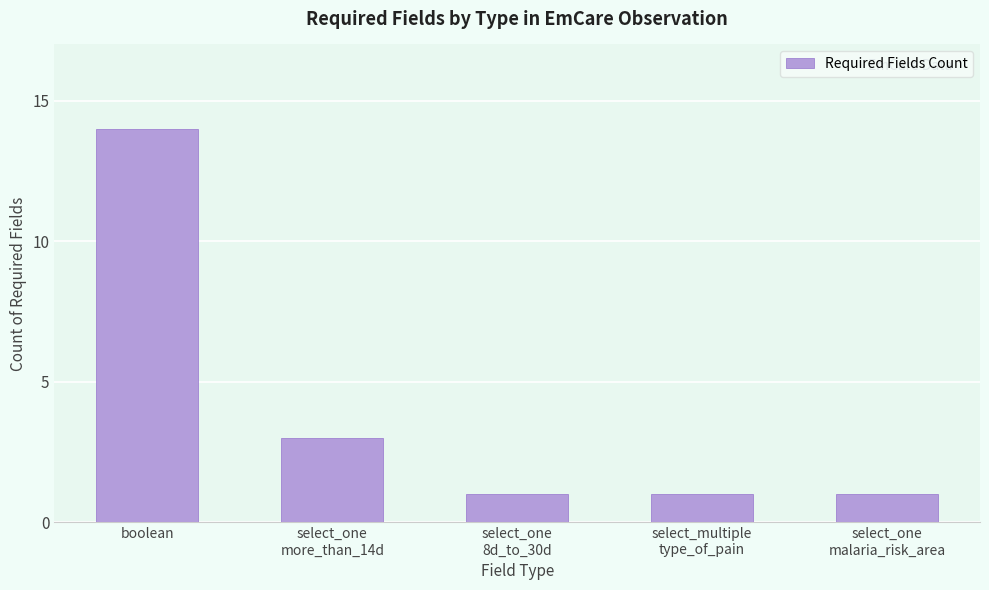

Reading right to left, extract all data points from this chart.

1	1	1	3	14